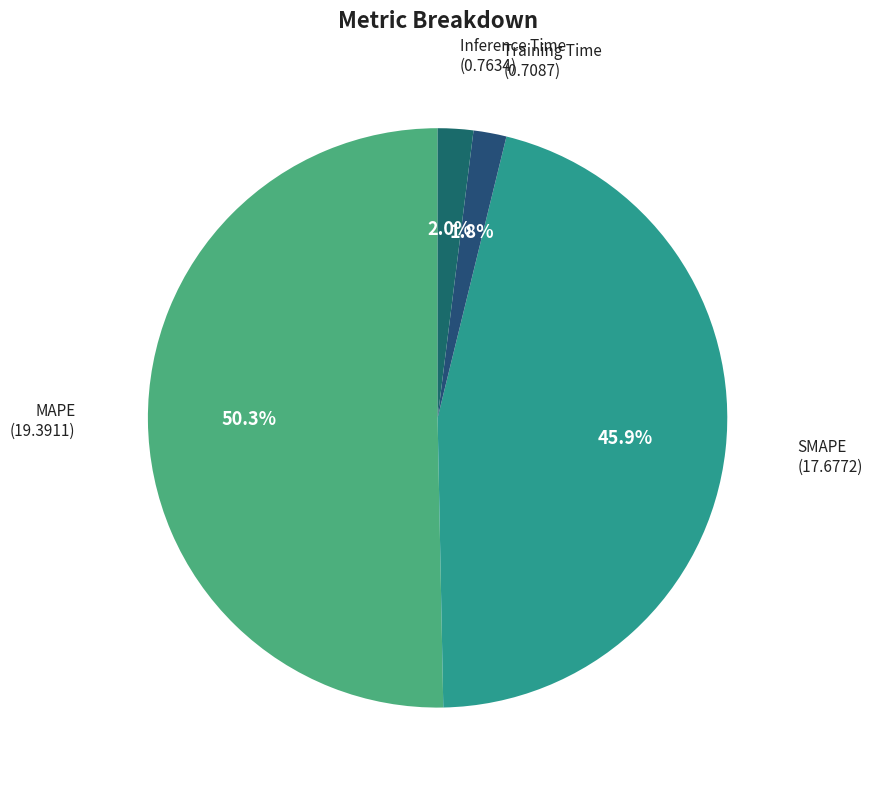

True or false: Training Time accounts for 2% of the total.

True